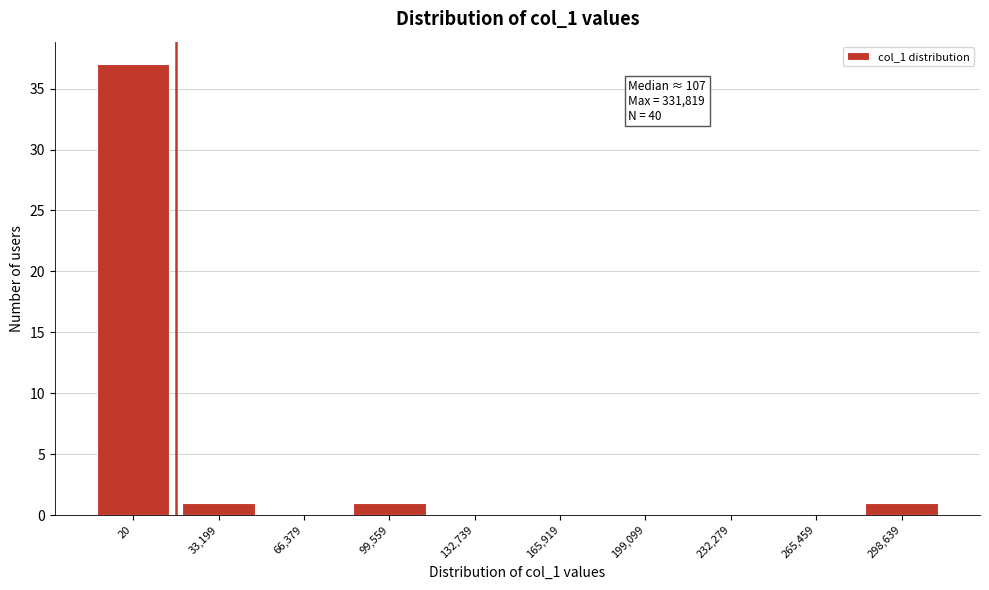

Reading left to right, what are all the values shown in this chart?

20=37	33,199=1	66,379=0	99,559=1	132,739=0	165,919=0	199,099=0	232,279=0	265,459=0	298,639=1